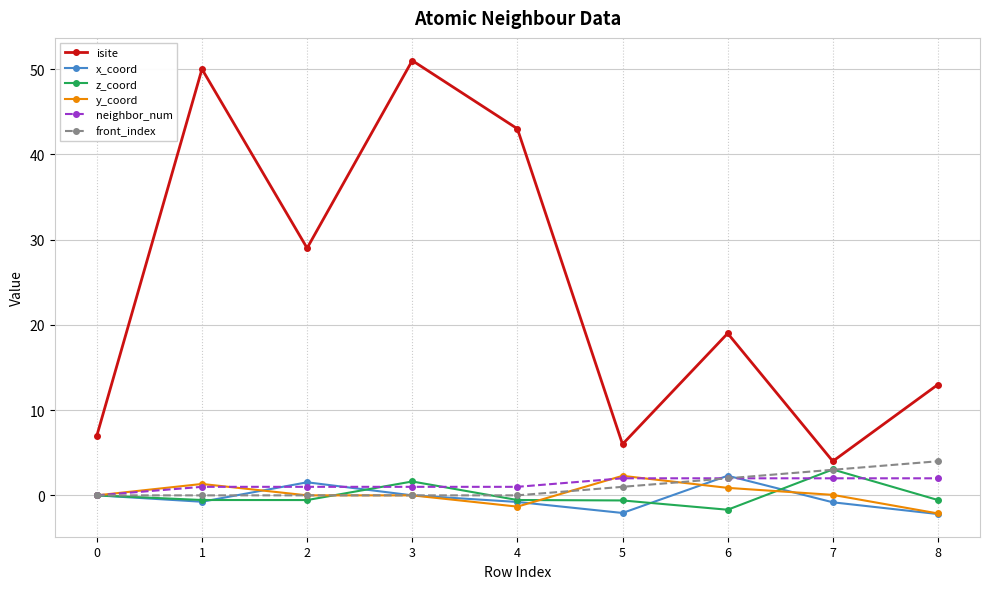

Is the value of isite at 5 greater than the value of front_index at 7?

Yes